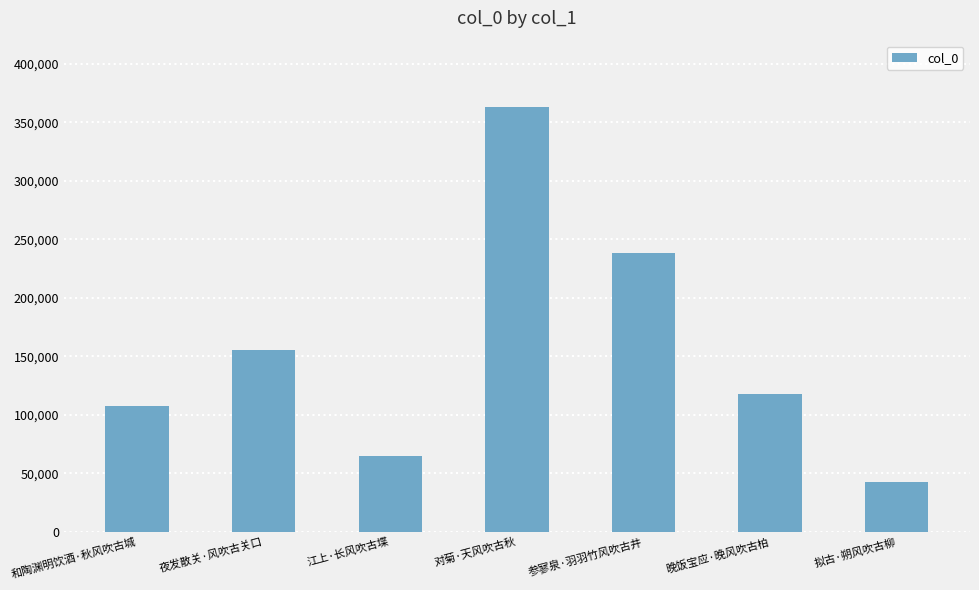

How many values are below 117435?

3